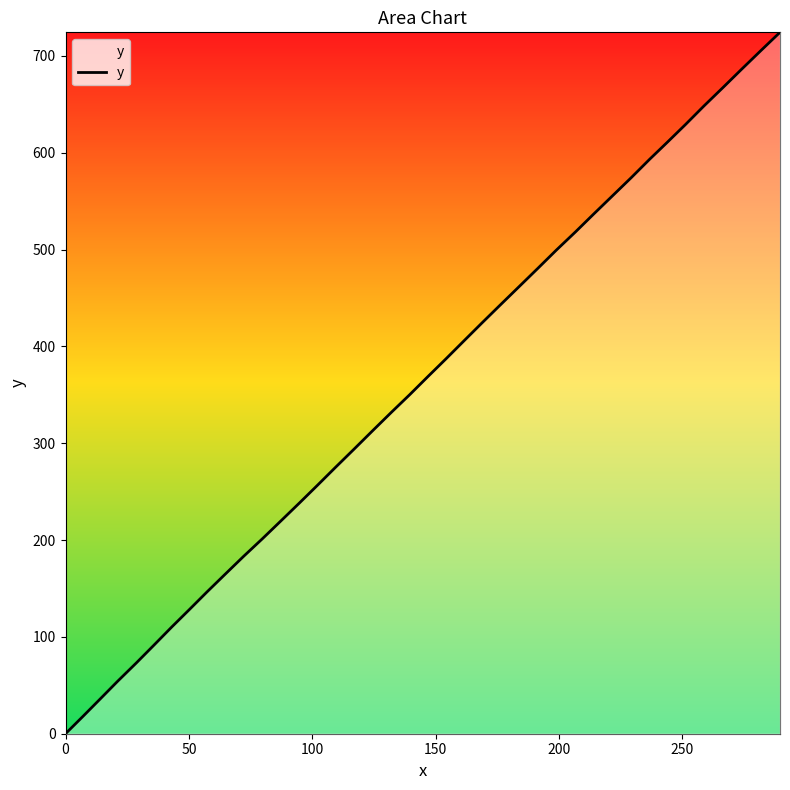

Reading right to left, extract all data points from this chart.

724.3	705.3	686.3	667.3	648.3	629.1	611.2	593.3	574.2	555.2	536.2	518.2	499.3	480.2	462.3	443.2	424.2	406.2	387.1	369.1	350.1	332.2	313.2	294.0	275.0	256.0	238.0	220.0	201.1	183.2	164.2	146.3	128.2	110.3	91.1	73.1	54.1	36.0	18.0	0.0